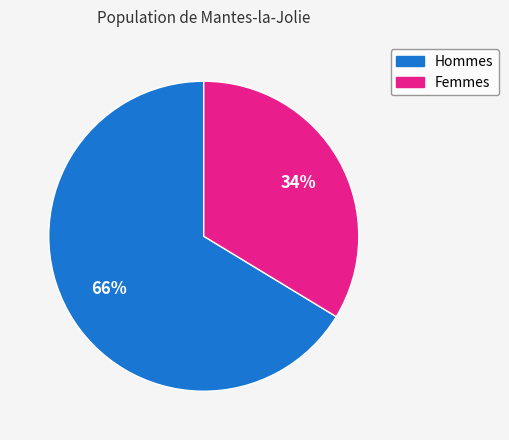

To the nearest percent, what is the average slice percentage?

50%